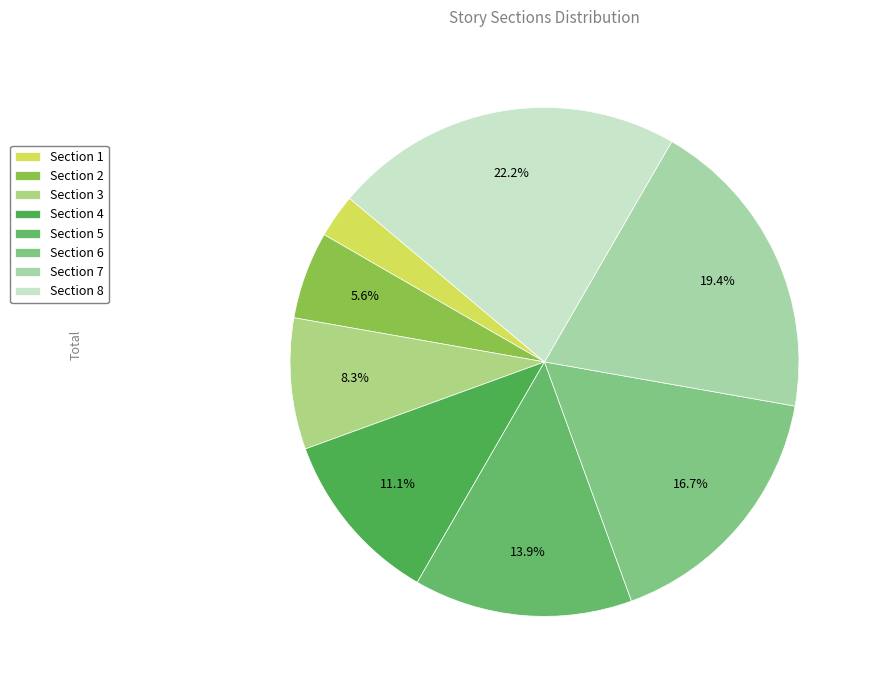

To the nearest percent, what is the difference between the Section 4 and Section 1 slice percentages?

8%